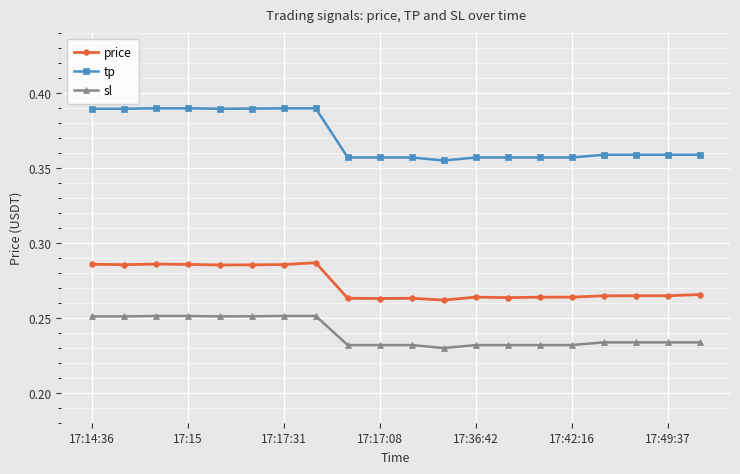

True or false: price has more than 0 points higher than both neighbors.

True